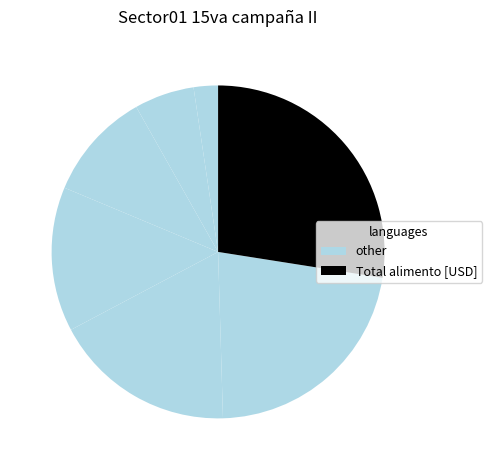

How many slices are in this pie chart?

7